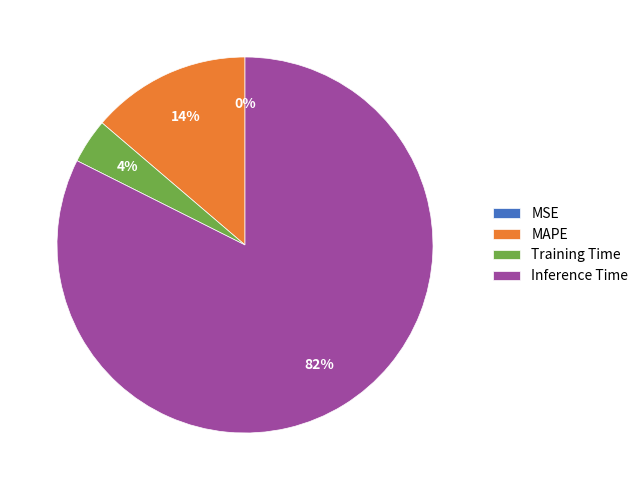

Do MAPE and Inference Time together represent more than half of the pie?

Yes